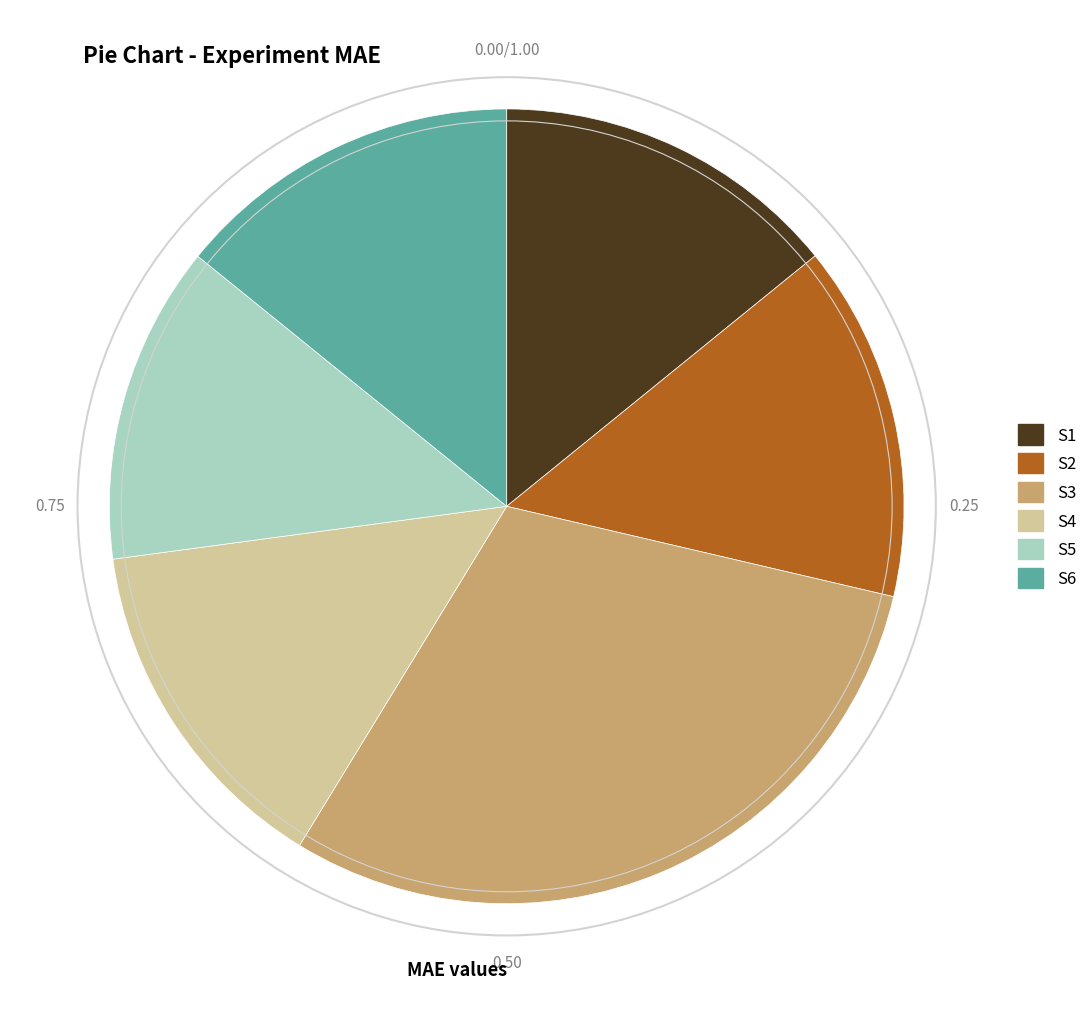

Is the sum of S4 and S6 greater than half?

No